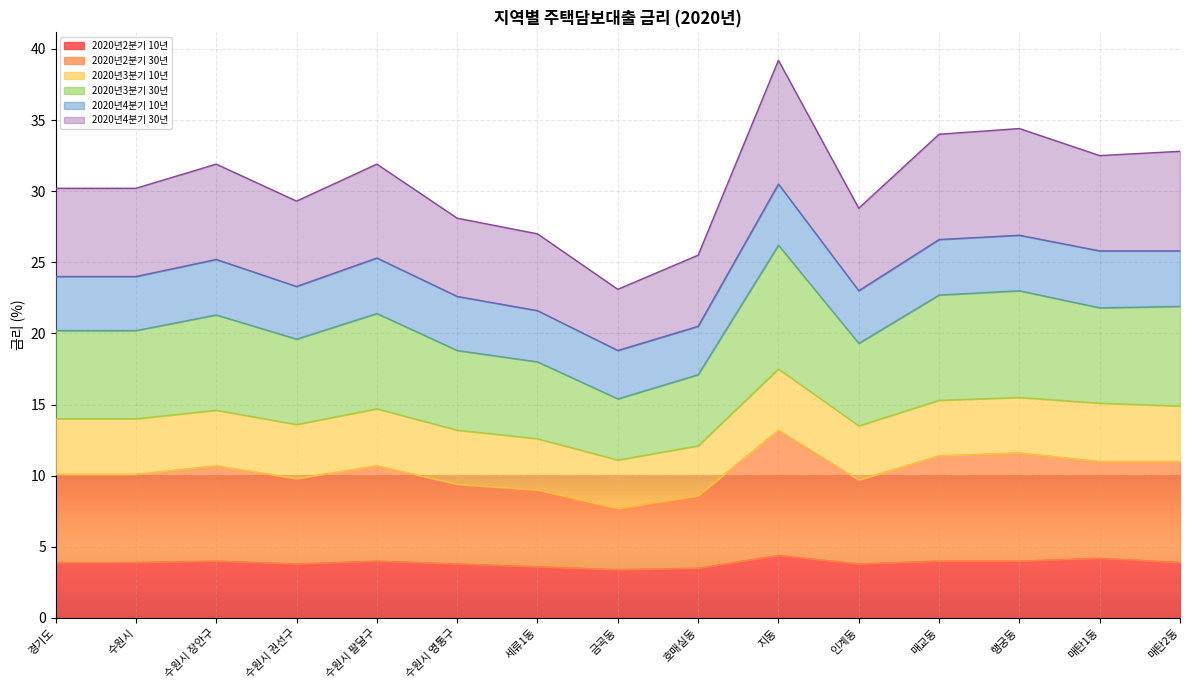

At which category is the sum across all series the highest?

지동